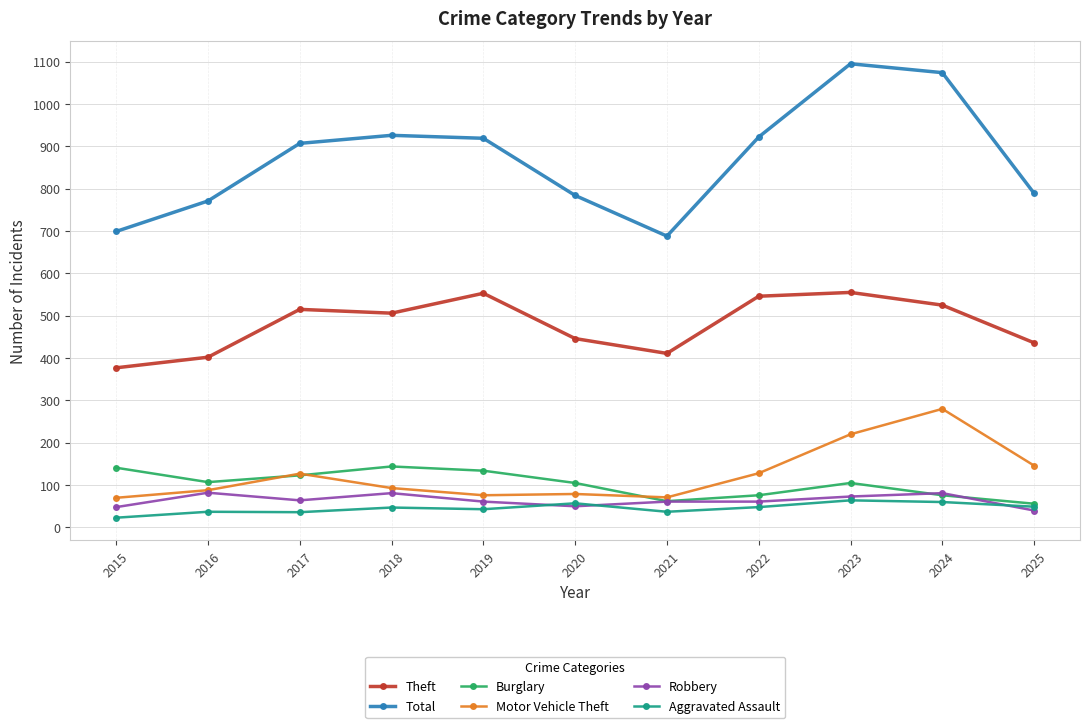

What is the total value across all series at 2022?

1781